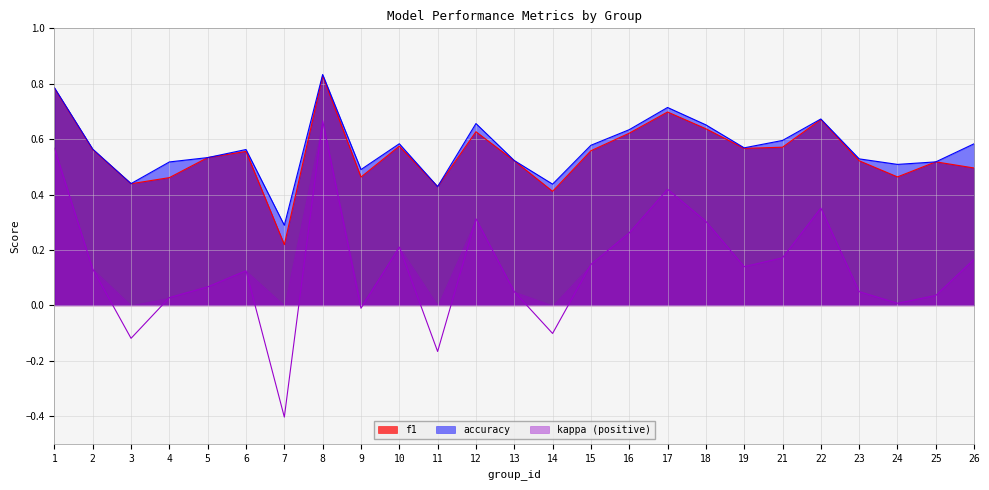

What is the difference between the maximum and second lowest values in the kappa series?

0.8